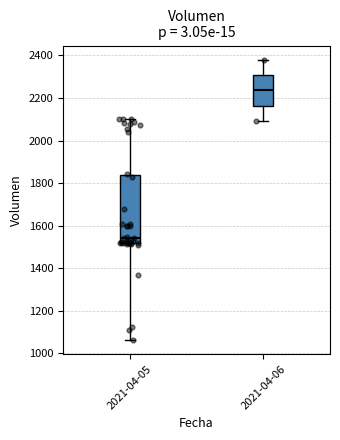

Where is the lower edge of the box for 2021-04-06 on the y-axis? The values are not printed on the chart, so give them approximately, as read against the axis.

2160